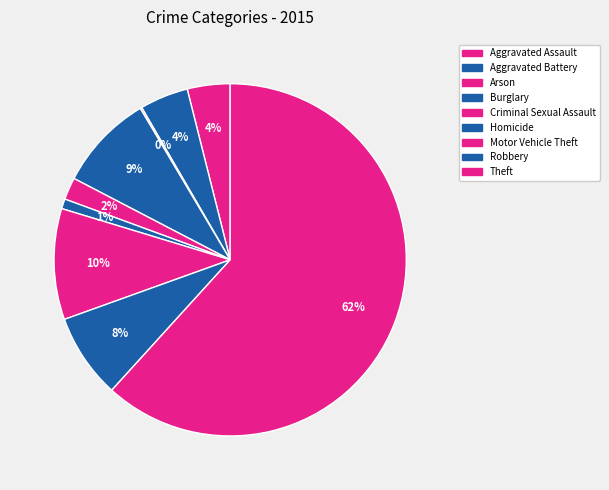

Count the number of slices in the pie.

9